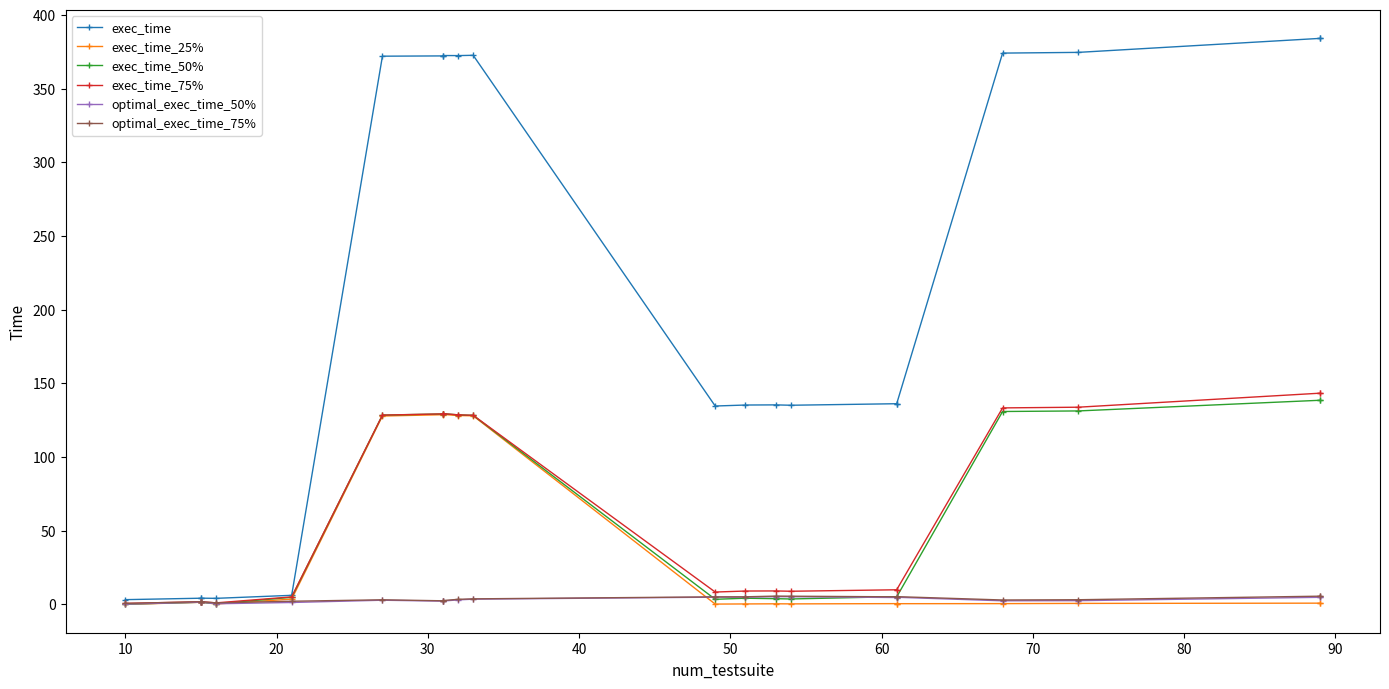

Is it true that exec_time_50% equals 2.8 at 20?

False